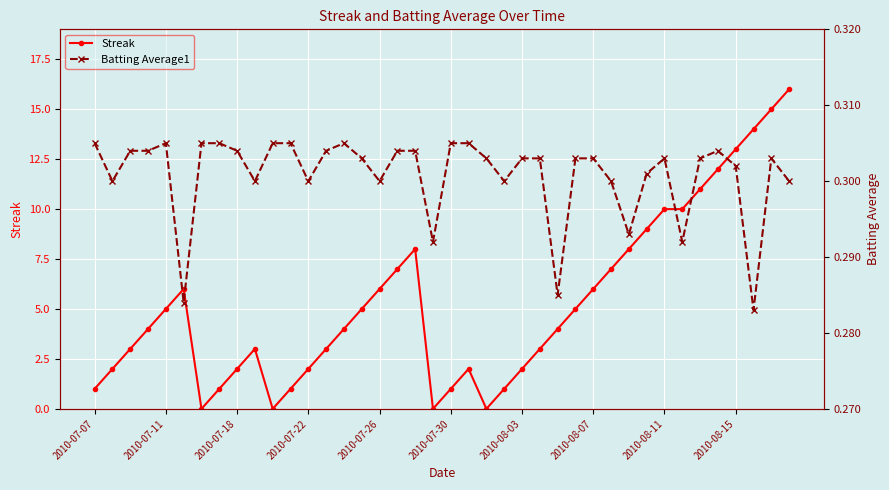

What is the maximum value for Streak?

16